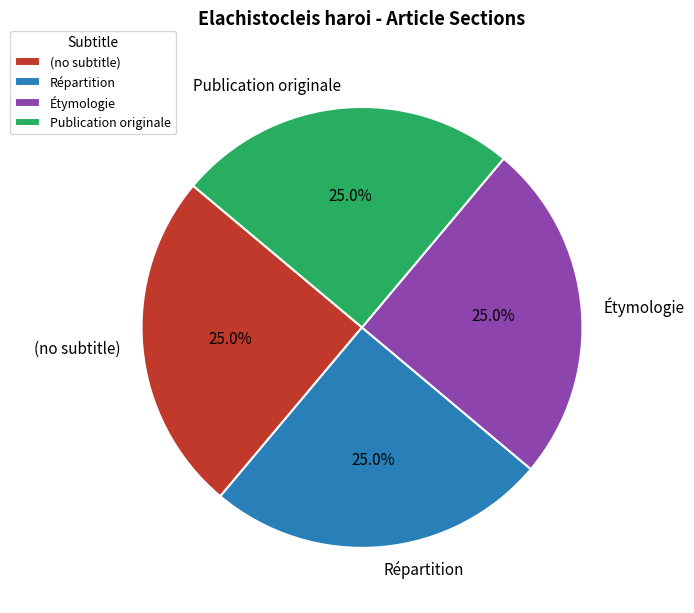

Combined, what portion of the pie is (no subtitle) and Répartition?

50.0%